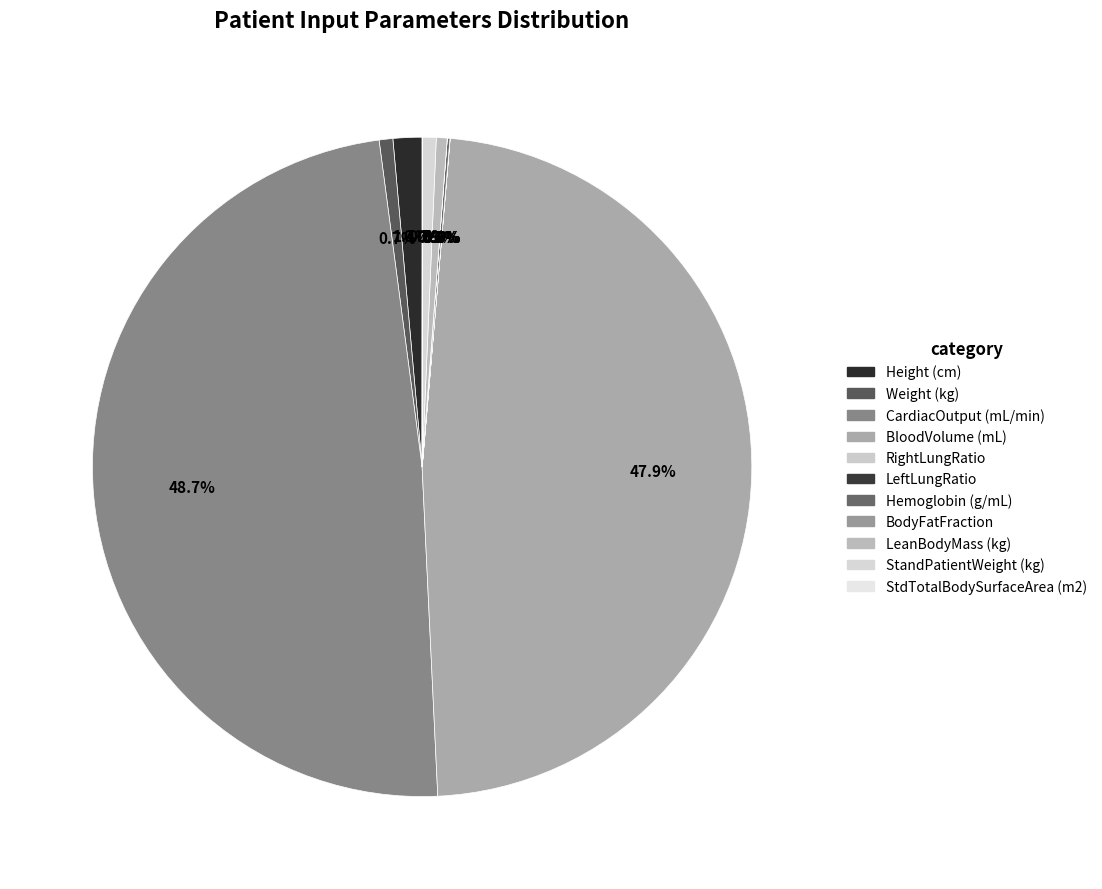

How many segments does this pie chart have?

11